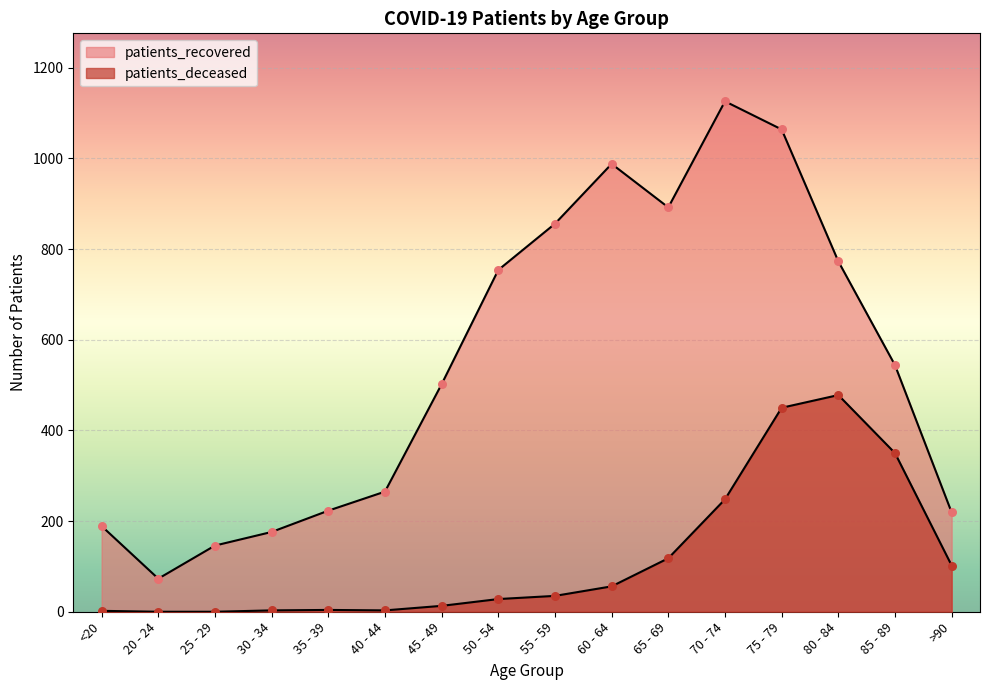

What is the total value across all series at 60 - 64?

1044